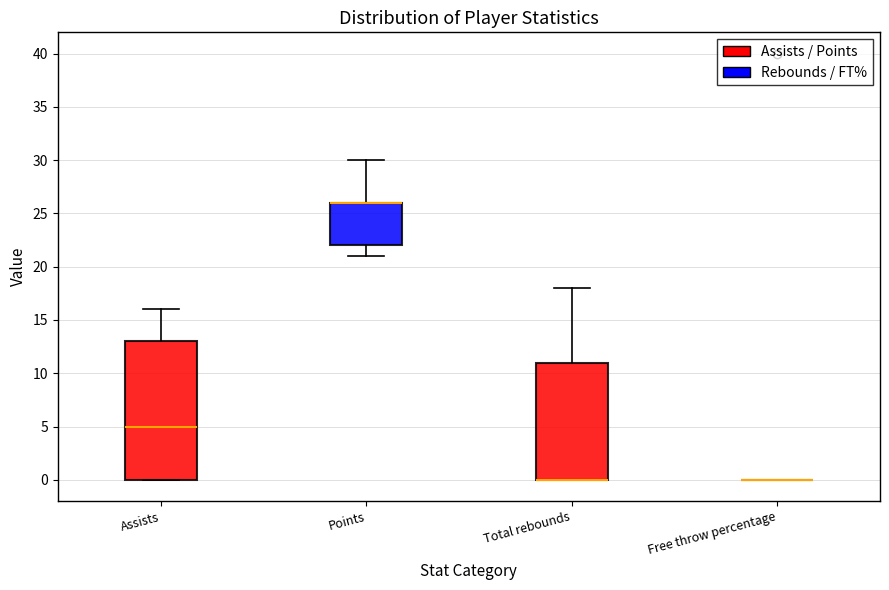

Where is the lower edge of the box for Points on the y-axis? The values are not printed on the chart, so give them approximately, as read against the axis.

22